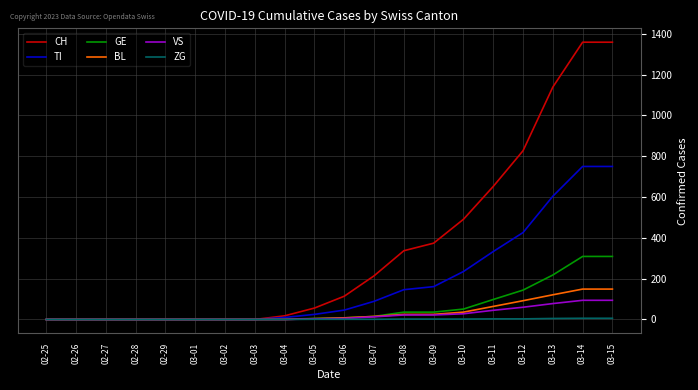

Which series has the largest range (max minus min)?

CH